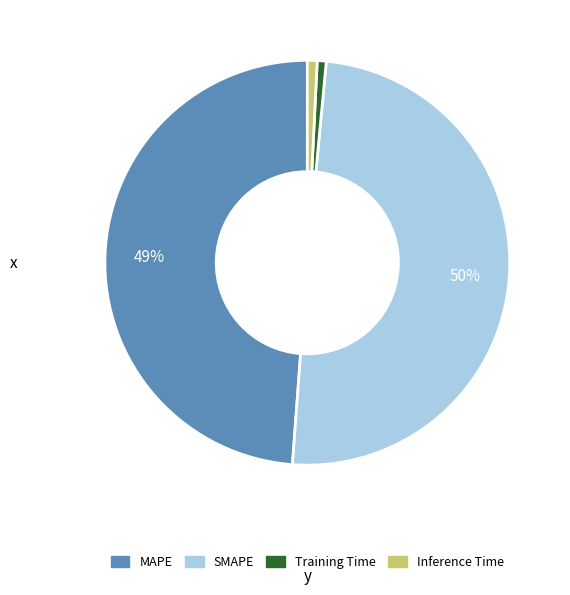

Which slice is the largest?

SMAPE